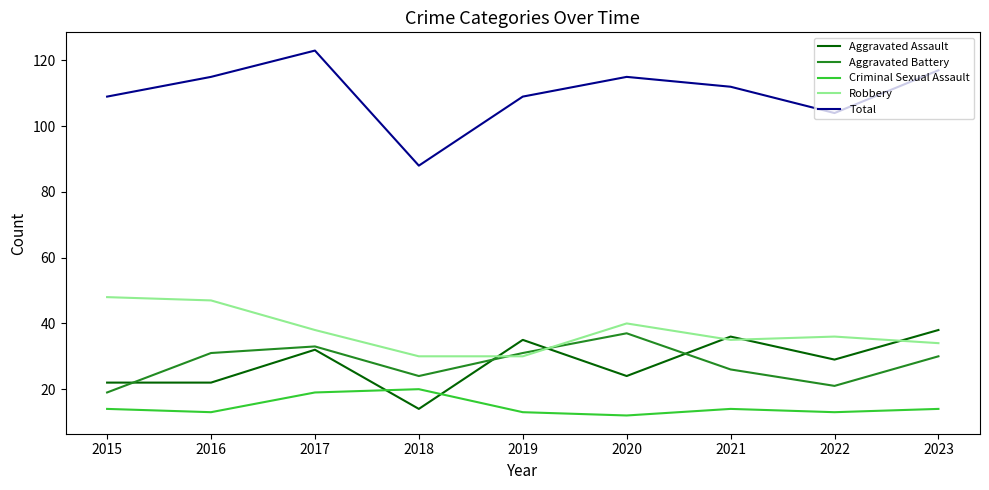

The value of Aggravated Battery at 2023 is 52. True or false?

False